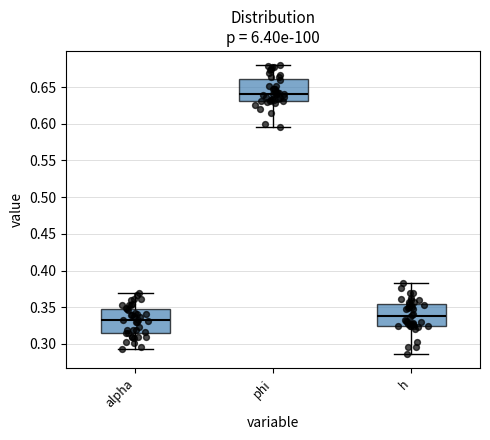

Reading left to right, read every box against the y-axis: the position of its median line, the range the box covers, and the ends of its whiskers. The values are not printed on the chart, so give them approximately, as read against the axis.

alpha: median 0.335, box 0.315 to 0.350, whiskers 0.295 to 0.370
phi: median 0.640, box 0.630 to 0.660, whiskers 0.595 to 0.680
h: median 0.340, box 0.325 to 0.355, whiskers 0.285 to 0.385